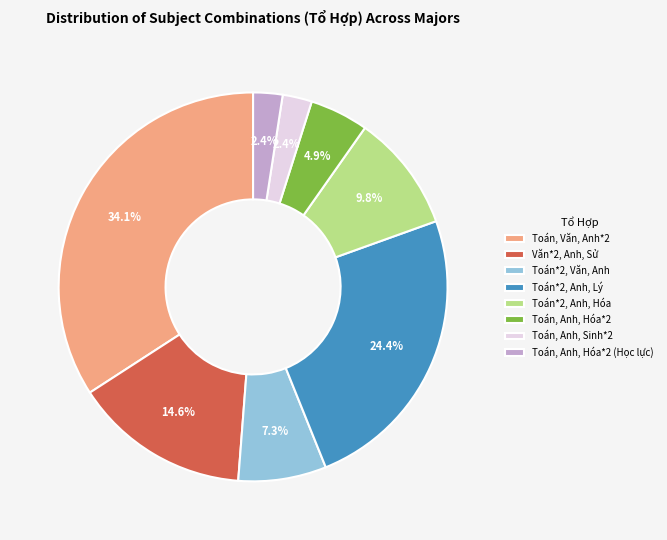

What is the ratio of the value at Toán*2, Anh, Hóa to the value at Toán, Anh, Hóa*2?

2.0